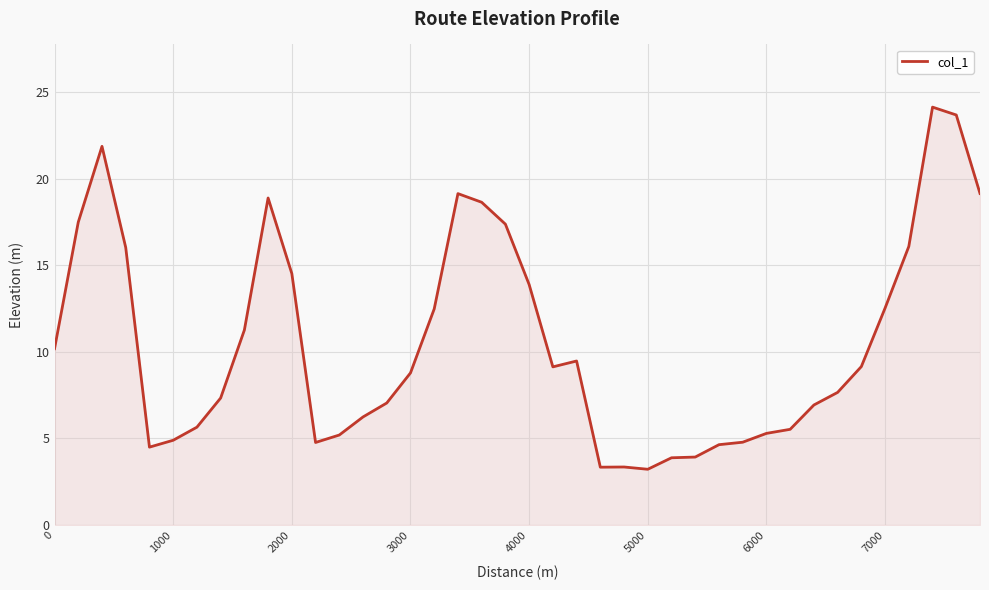

What is the smallest value displayed?

3.2